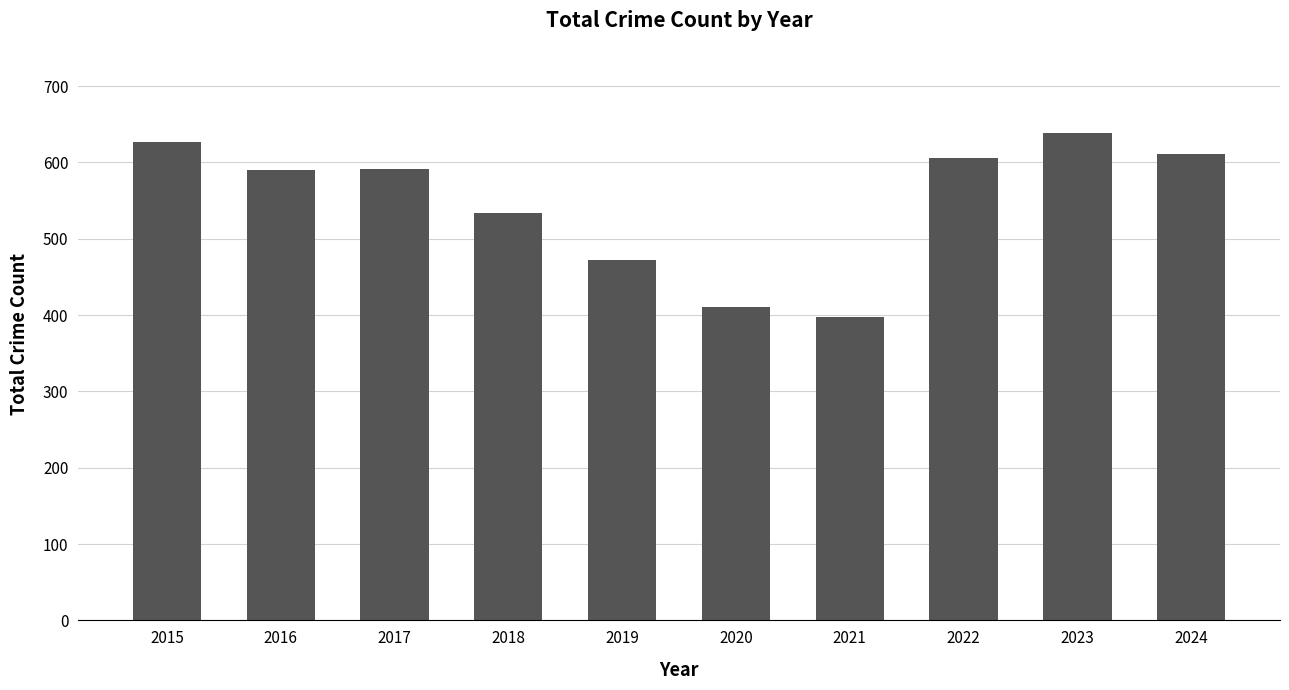

Which label corresponds to the smallest value in the chart?

2021